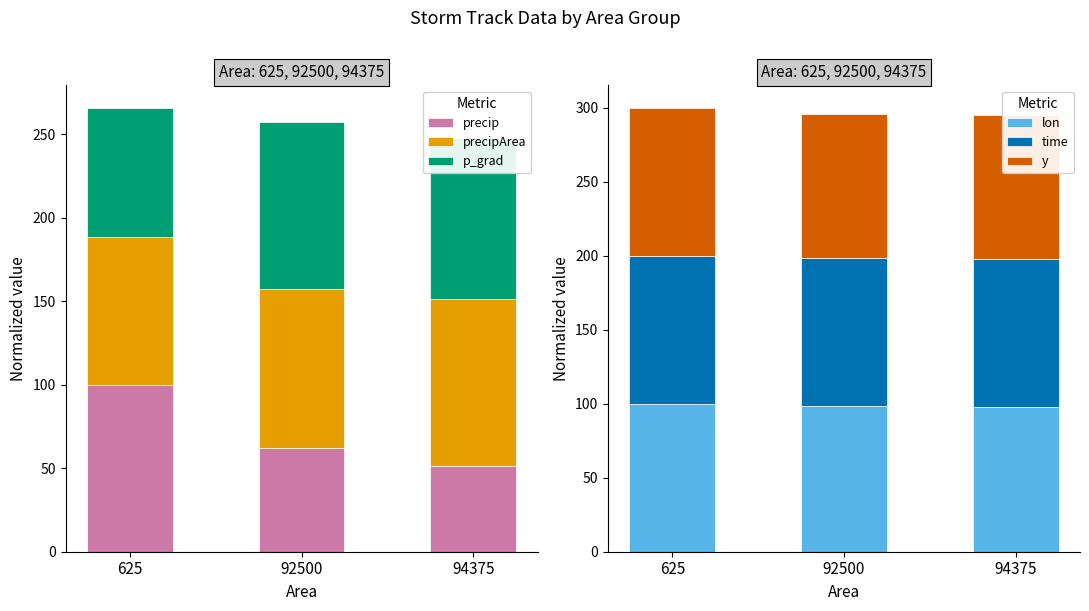

What value does the p_grad series have at 94375?

96.4